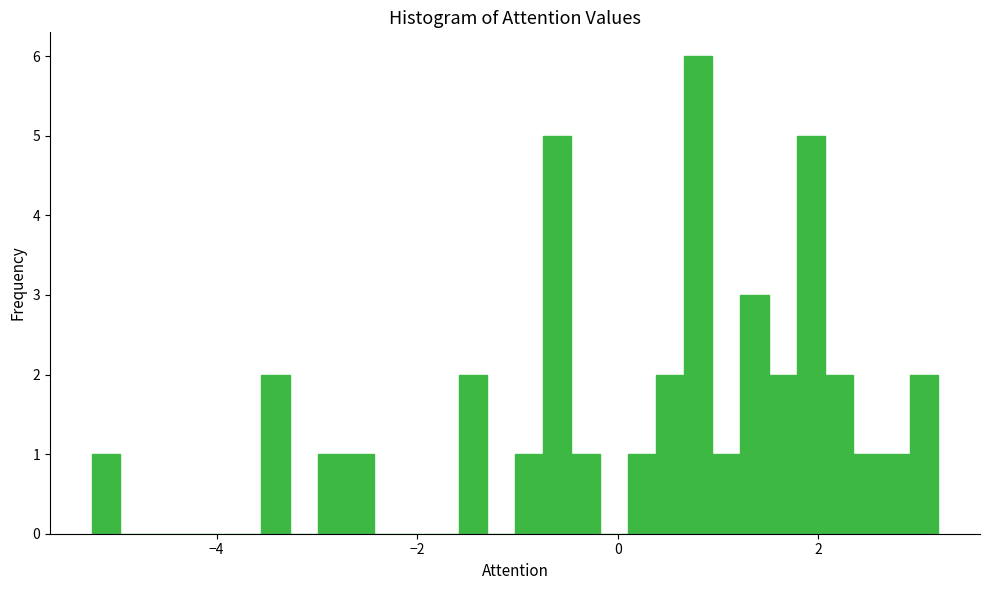

Around what value on the x-axis is the tallest bar? Give the approximate position of its centre, as read against the axis.

0.8